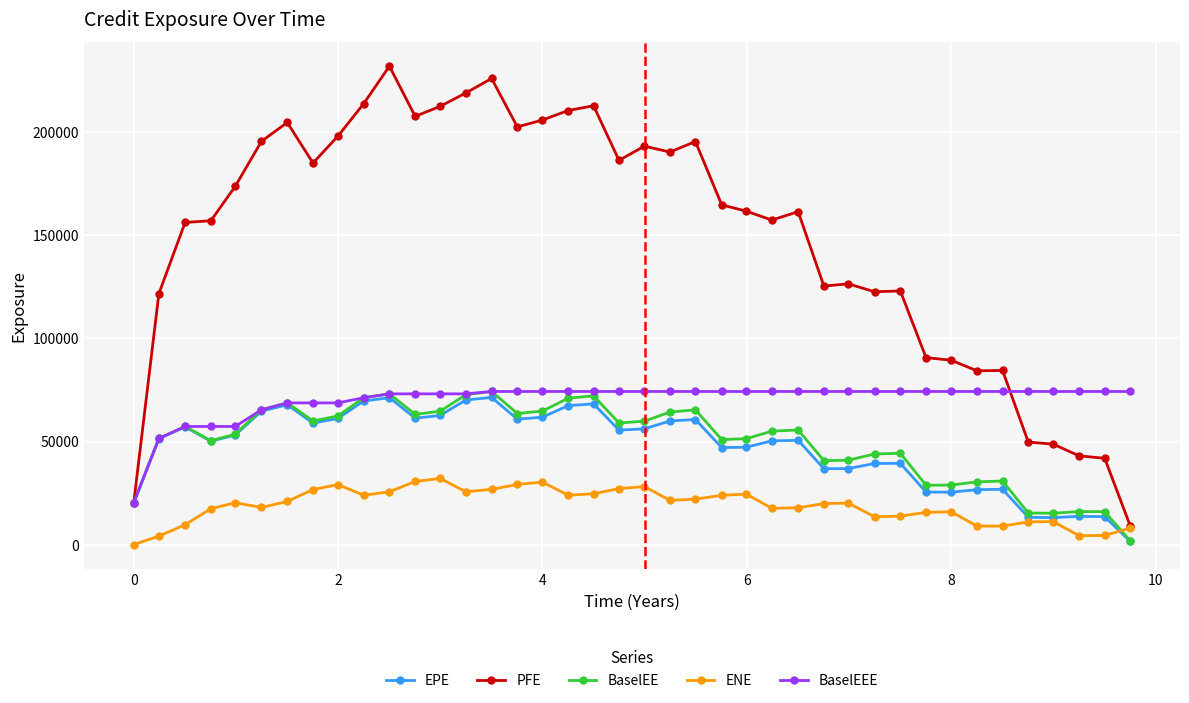

Does the chart have visible grid lines?

Yes